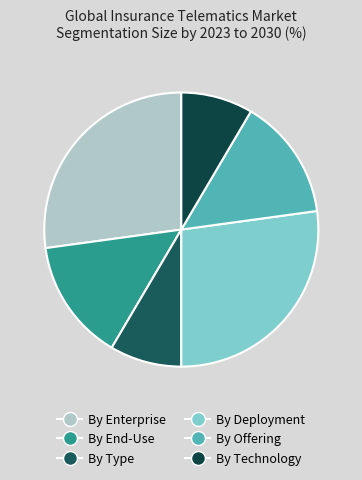

Count the number of slices in the pie.

6